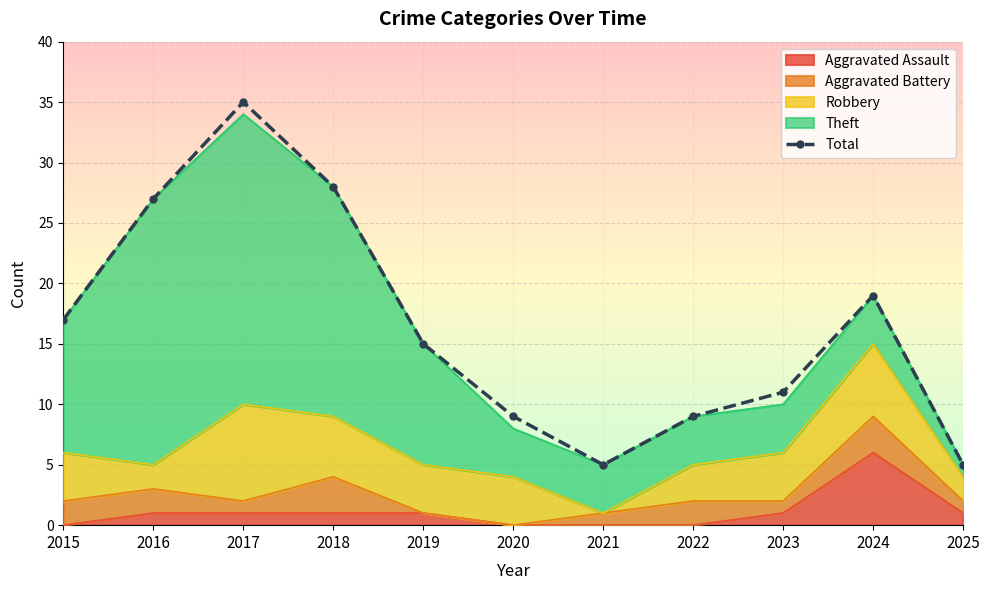

Reading right to left, what are all the values shown in this chart?

Aggravated Assault: 1	6	1	0	0	0	1	1	1	1	0
Aggravated Battery: 1	3	1	2	1	0	0	3	1	2	2
Robbery: 2	6	4	3	0	4	4	5	8	2	4
Theft: 1	4	4	4	4	4	10	19	24	22	11
Total: 5	19	11	9	5	9	15	28	35	27	17